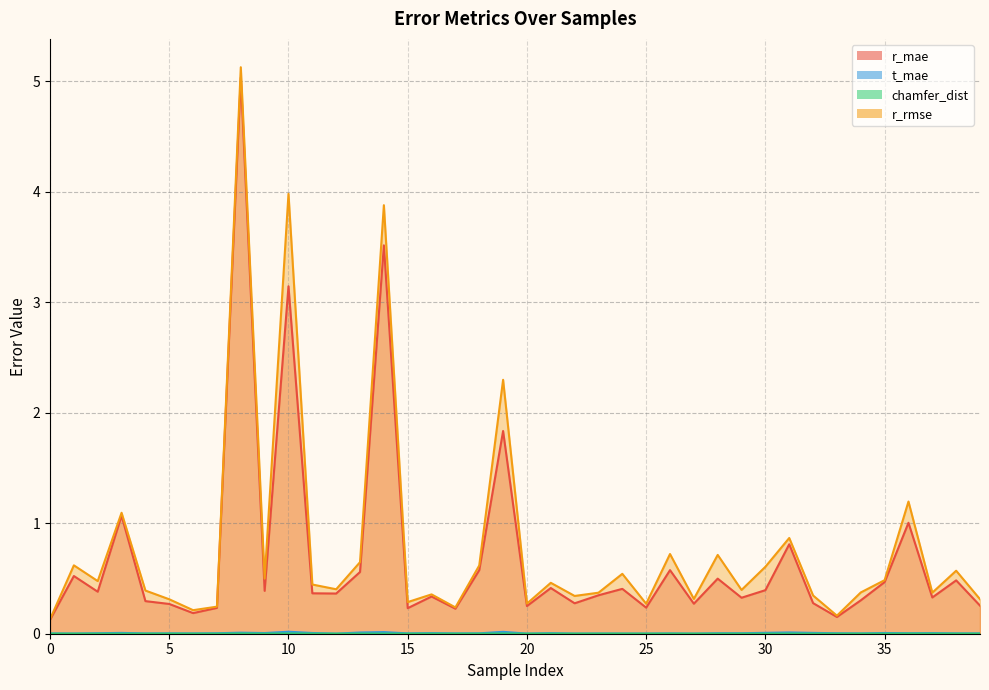

At which label is t_mae closest to 0?

12